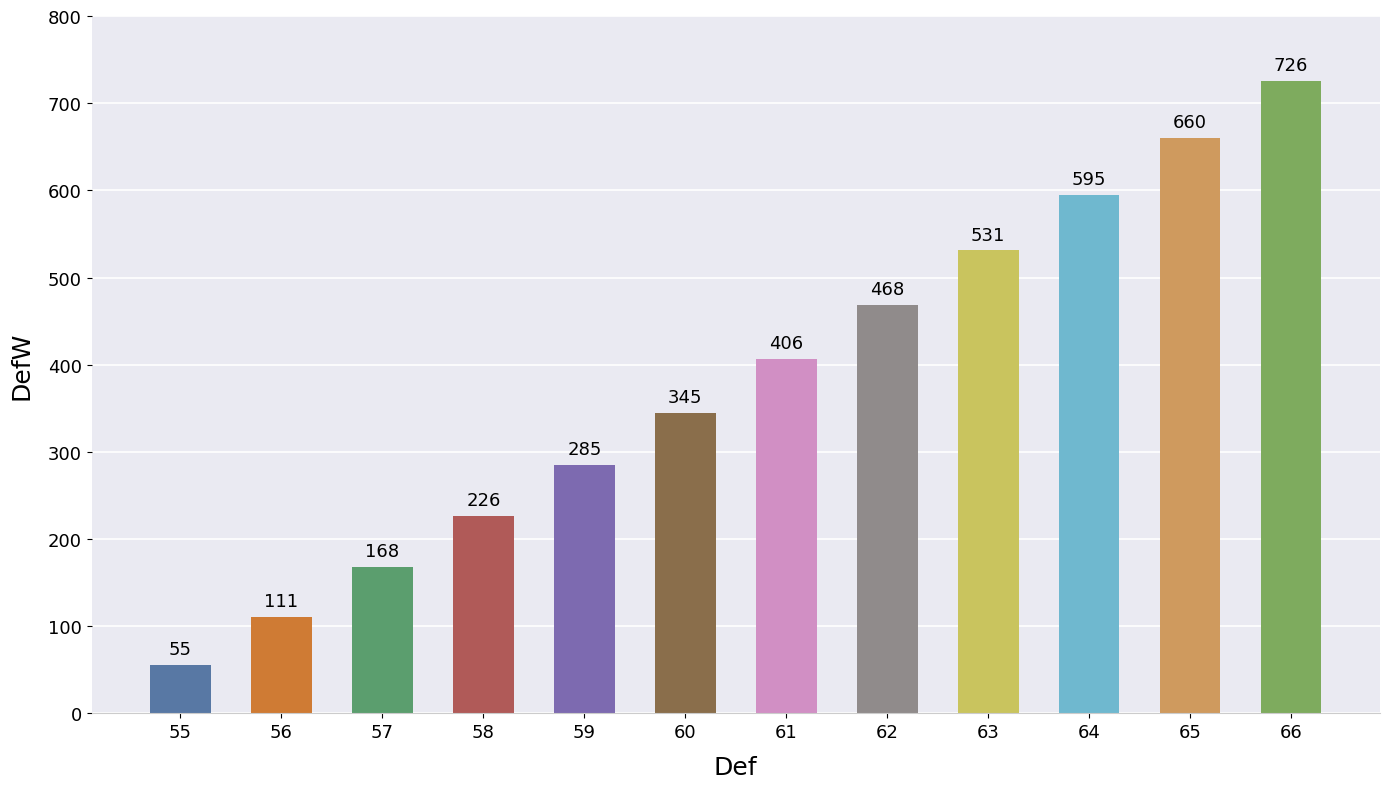

What is the greatest value displayed?

726